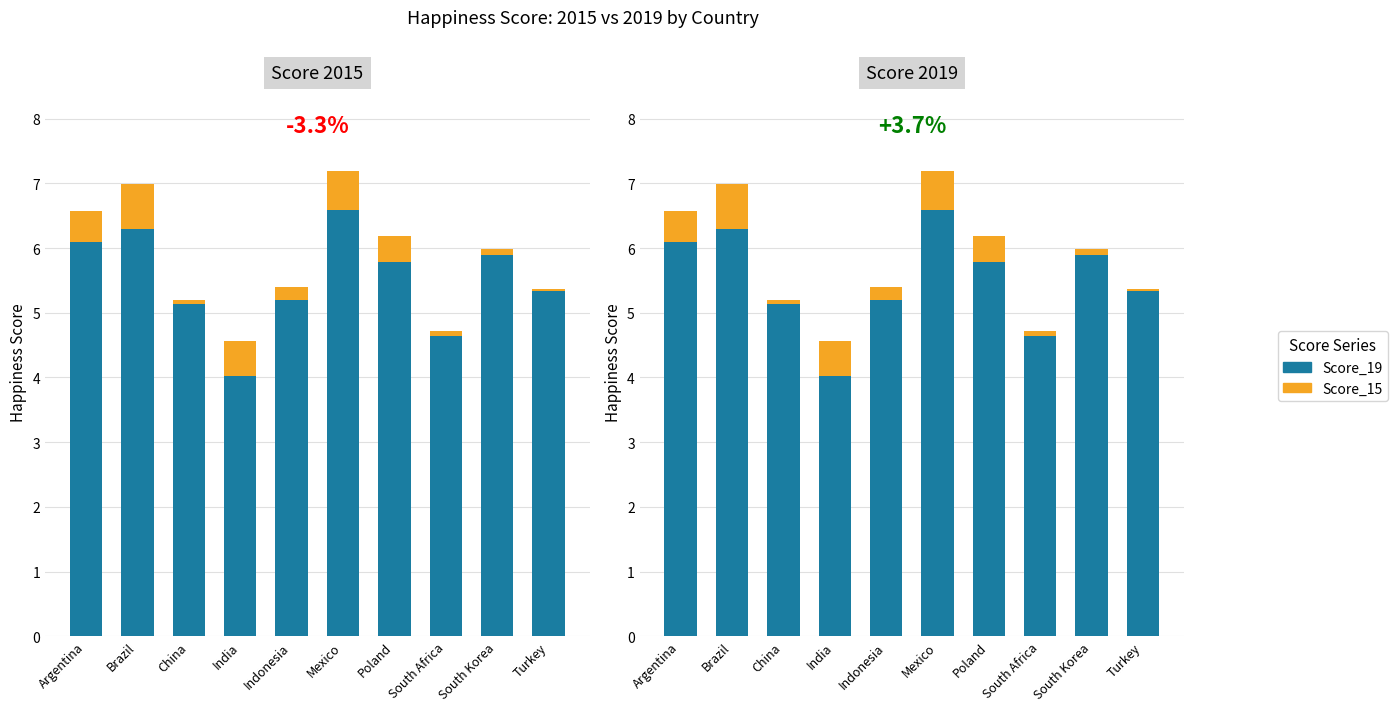

The value of Score_15 at Mexico is 0.6. True or false?

True